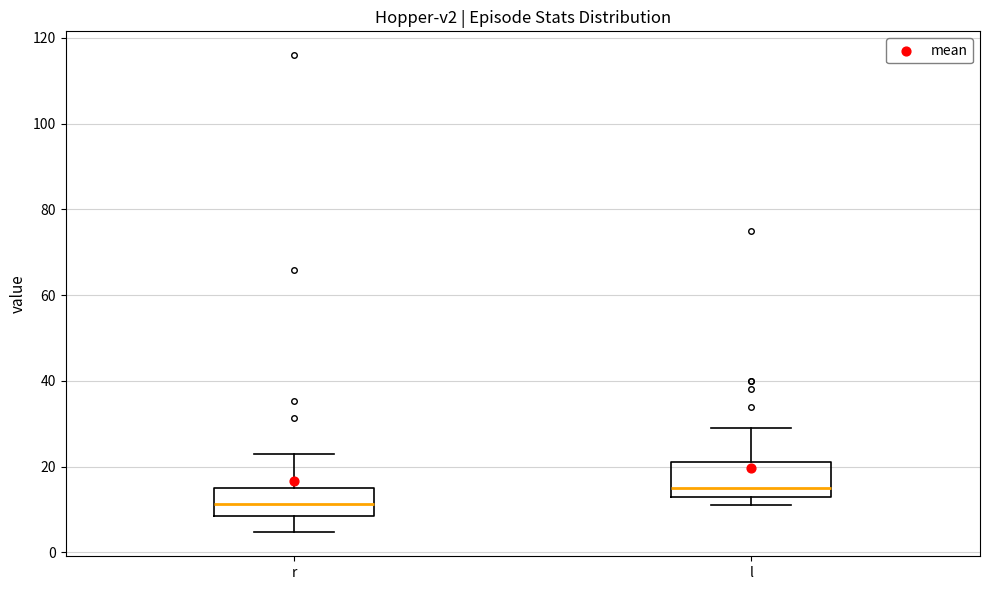

Reading left to right, read every box against the y-axis: the position of its median line, the range the box covers, and the ends of its whiskers. The values are not printed on the chart, so give them approximately, as read against the axis.

r: median 12, box 8 to 16, whiskers 4 to 22
l: median 16, box 14 to 22, whiskers 12 to 30